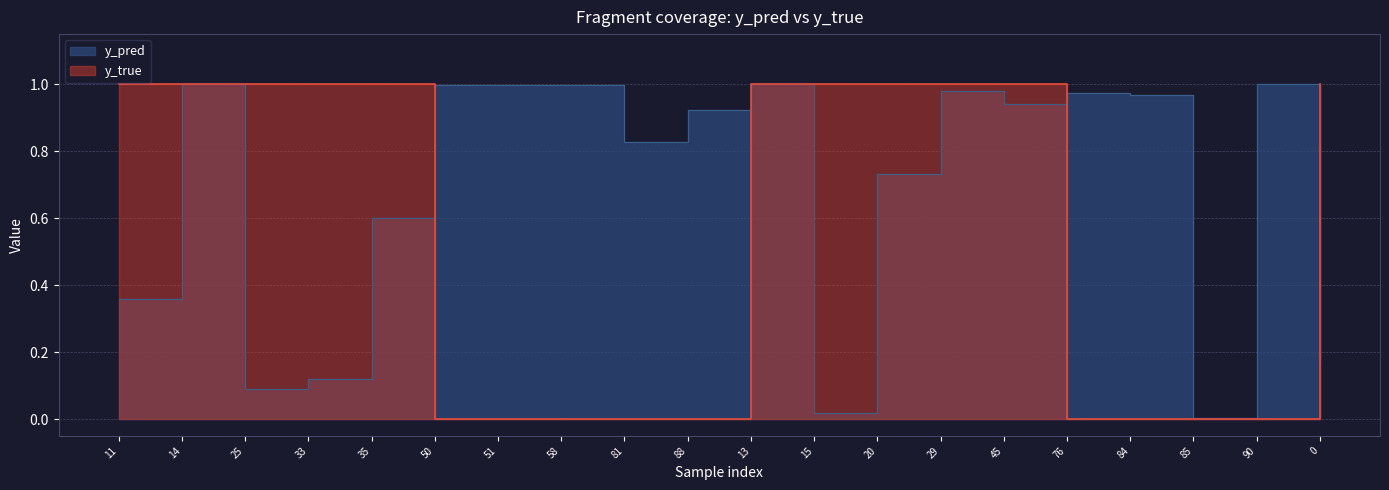

Reading left to right, list all the values displayed in this chart.

y_pred: 11=0.4	14=1.0	25=0.1	33=0.1	35=0.6	50=1.0	51=1.0	58=1.0	81=0.8	88=0.9	13=1.0	15=0.0	20=0.7	29=1.0	45=0.9	76=1.0	84=1.0	85=0.0	90=1.0	0=0.2
y_true: 11=1.0	14=1.0	25=1.0	33=1.0	35=1.0	50=0.0	51=0.0	58=0.0	81=0.0	88=0.0	13=1.0	15=1.0	20=1.0	29=1.0	45=1.0	76=0.0	84=0.0	85=0.0	90=0.0	0=1.0